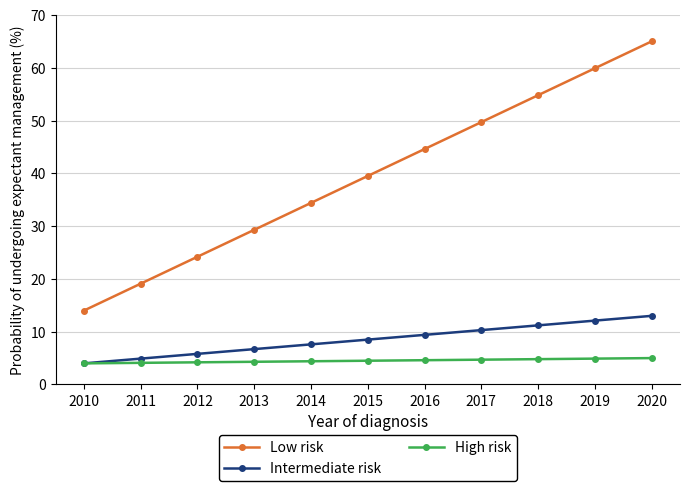

True or false: Intermediate risk and Low risk cross at least once.

False